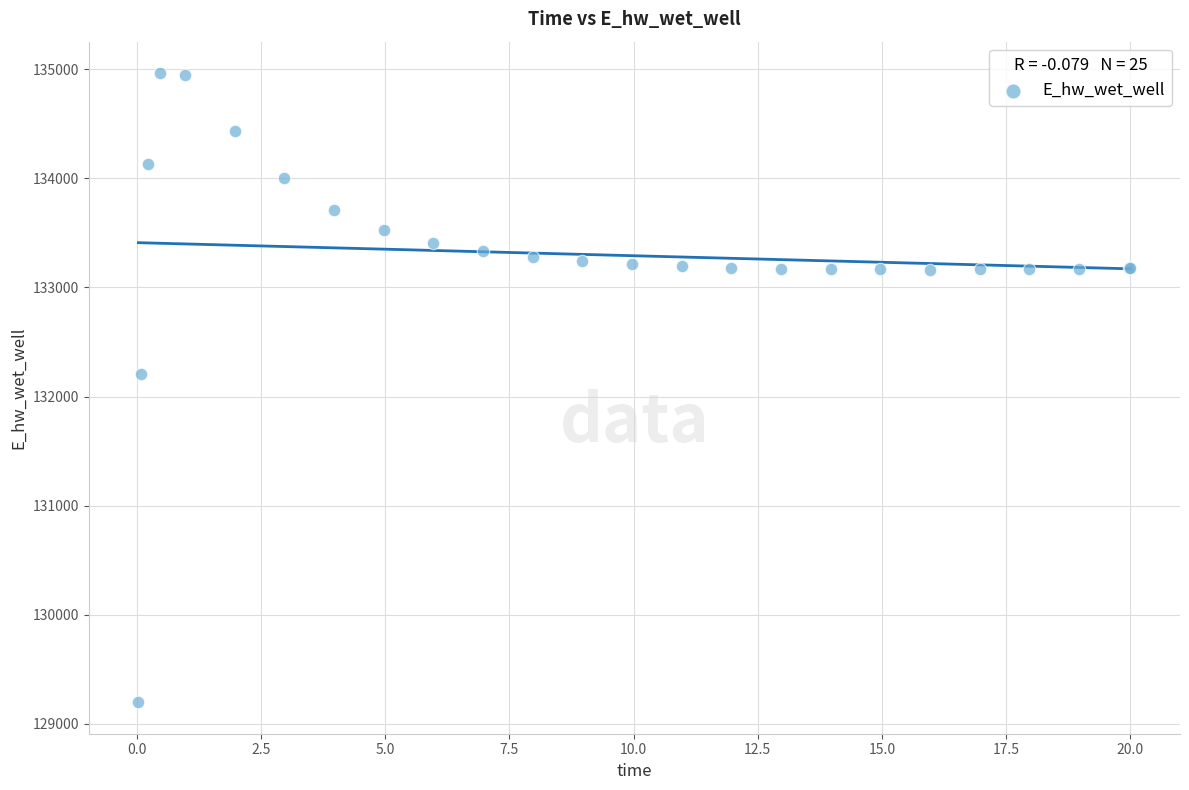

What Y value in the scatter plot is closest to 132081?

132207.2